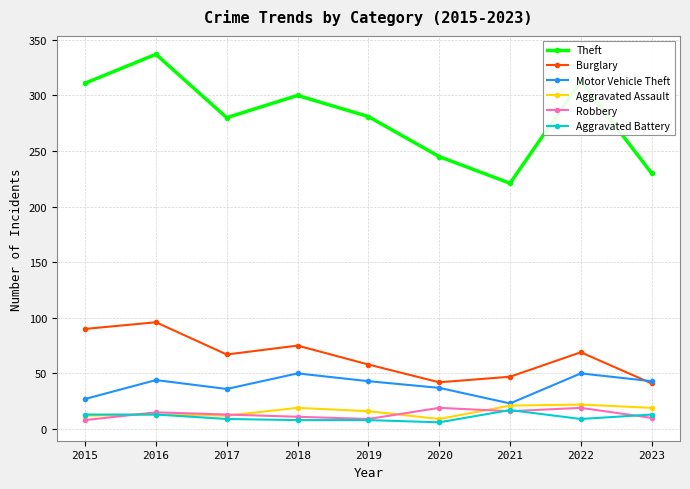

Is the value of Theft at 2016 greater than the value of Aggravated Assault at 2019?

Yes